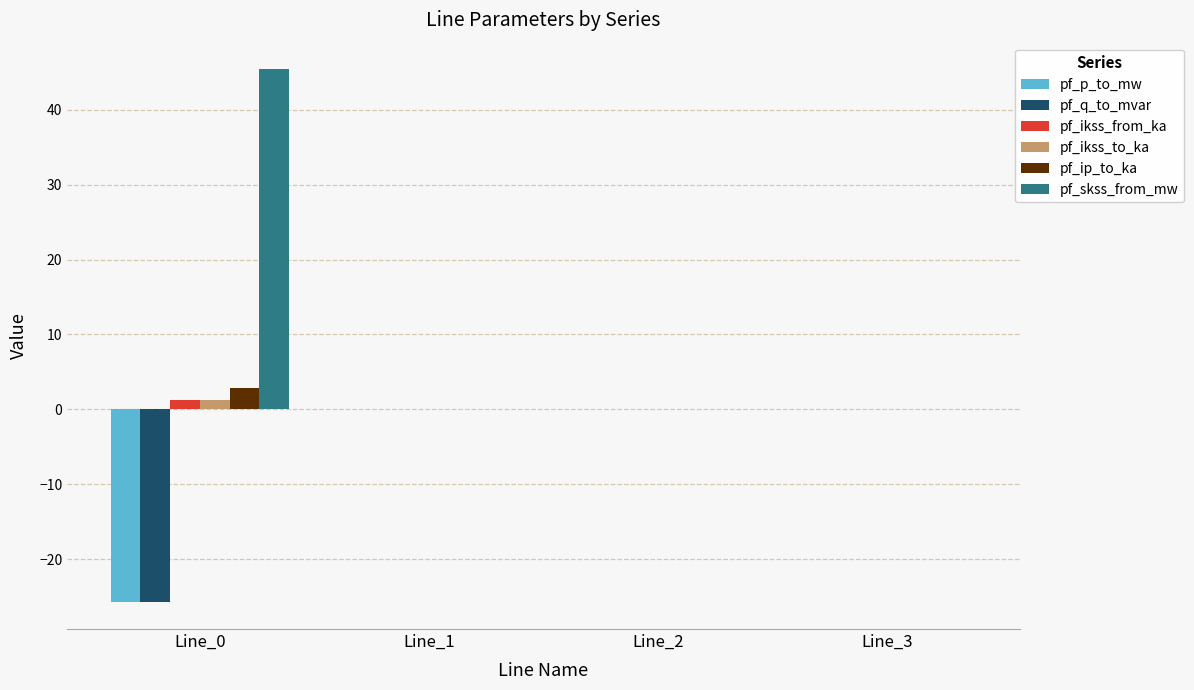

What is the greatest value displayed?

45.4